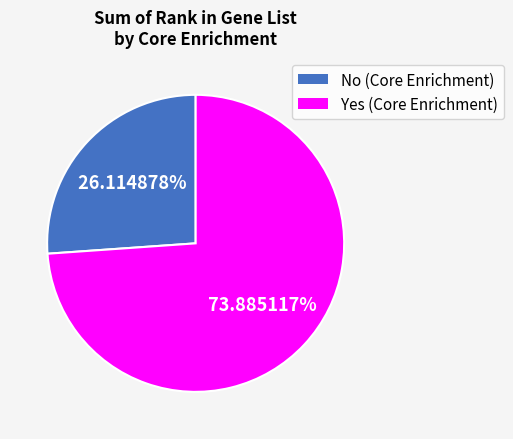

Count the number of slices in the pie.

2